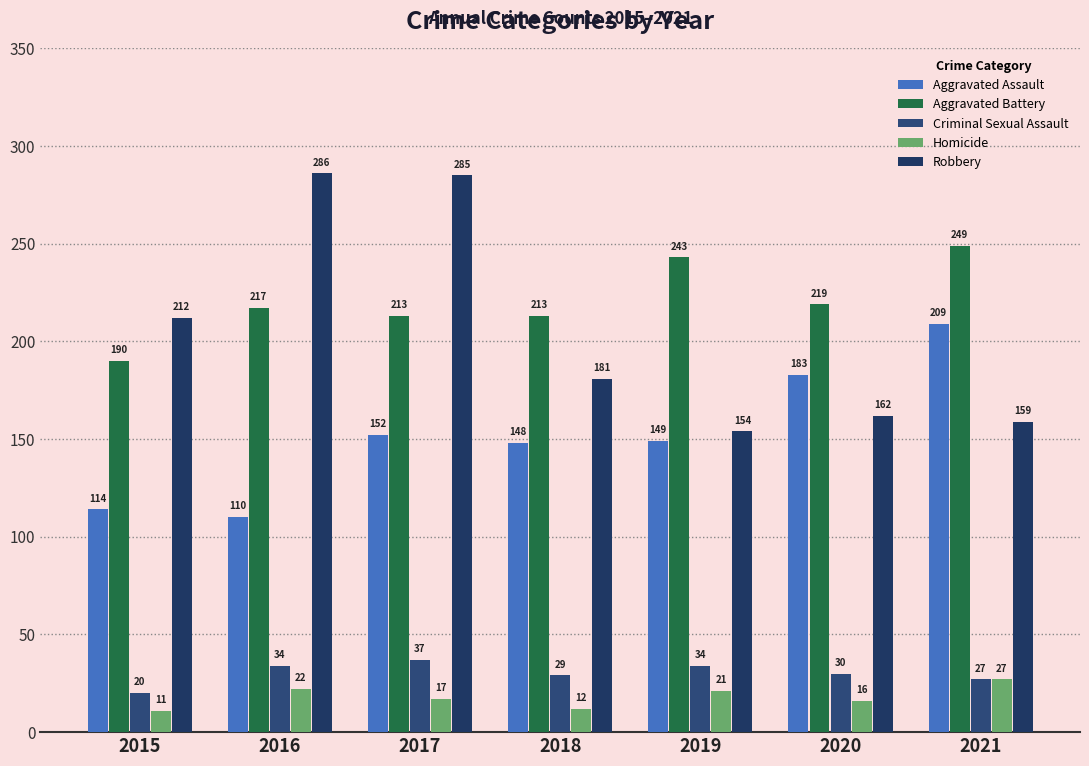

How many groups of bars are there?

7